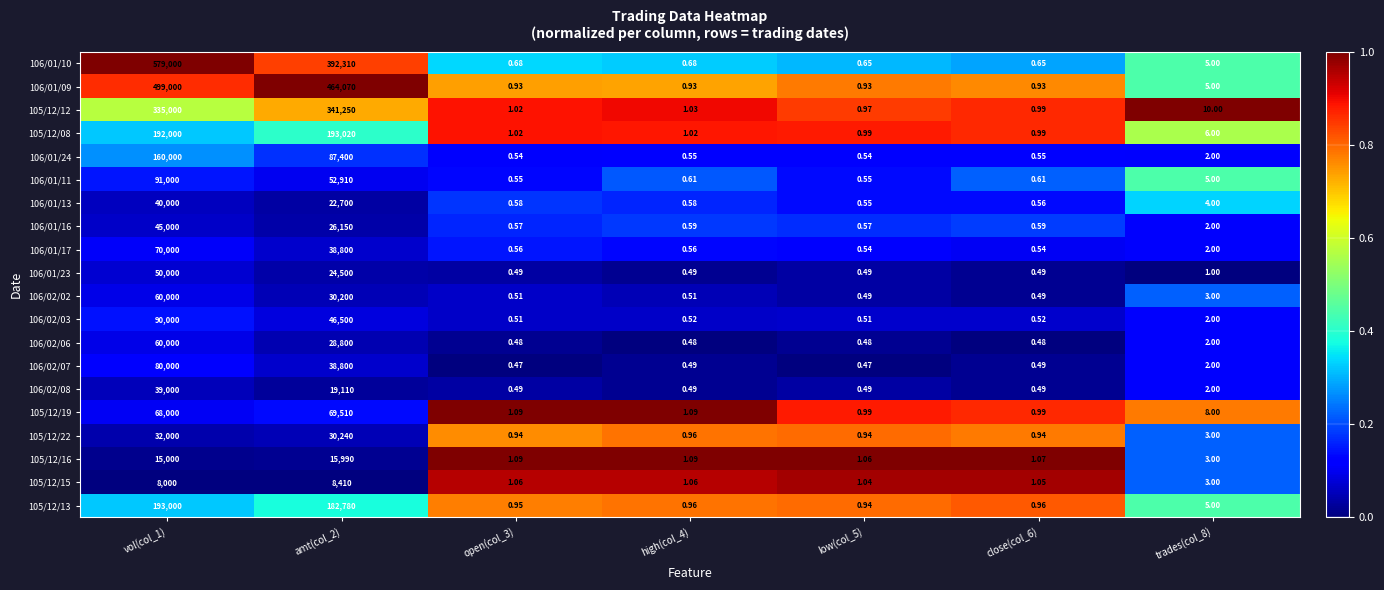

Is the value of 106/01/11 at open(col_3) greater than the value of 105/12/16 at open(col_3)?

No